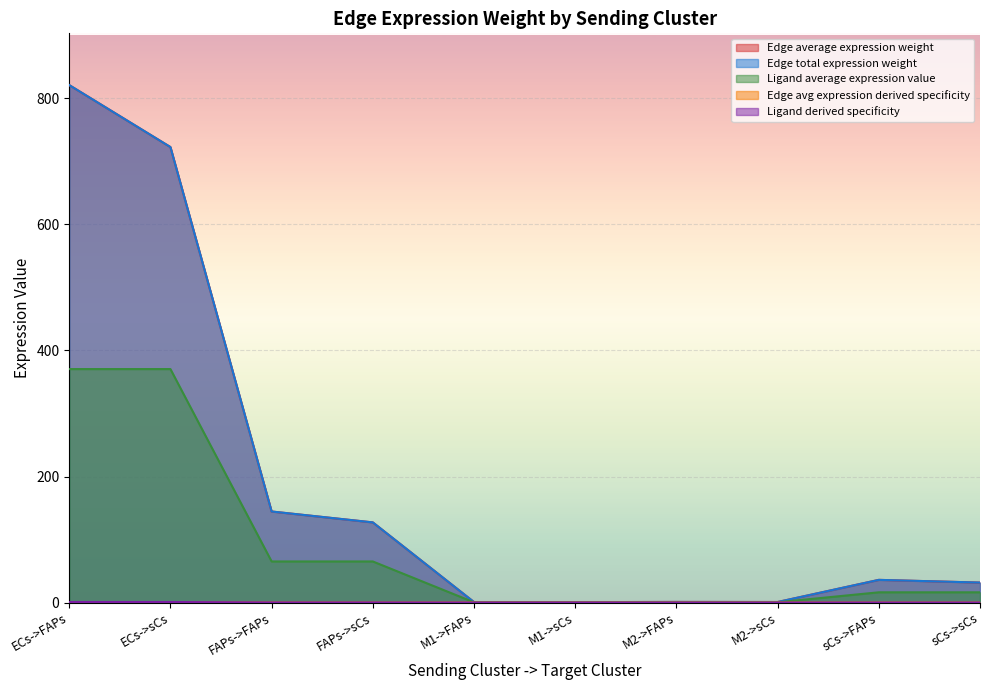

How many values in the Edge average expression weight series exceed 35?

5